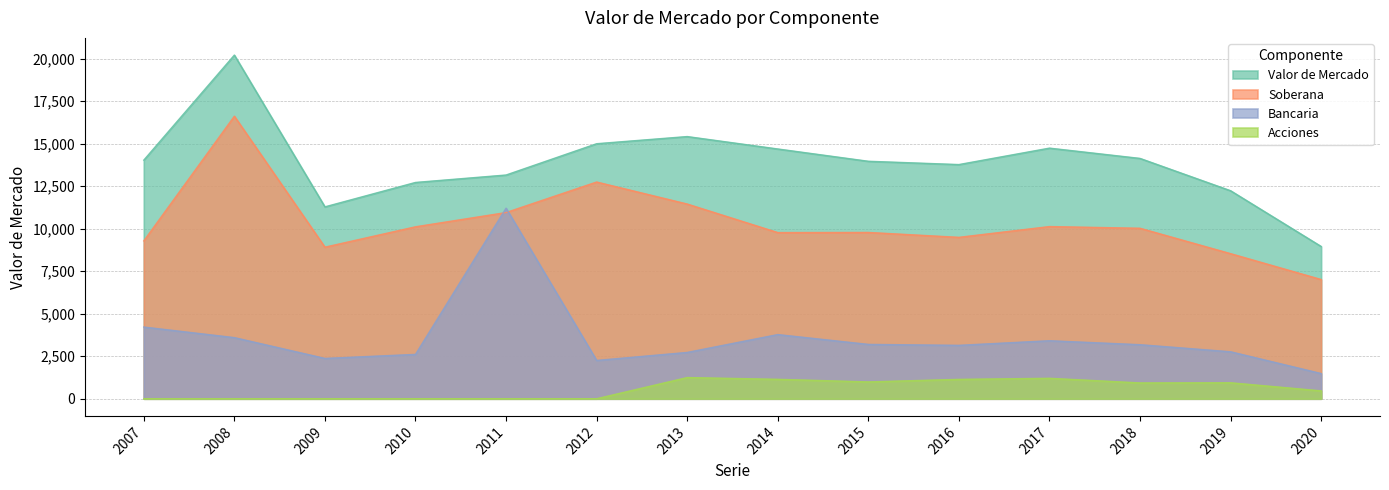

The Valor de Mercado series shows 19576 at 2011. True or false?

False